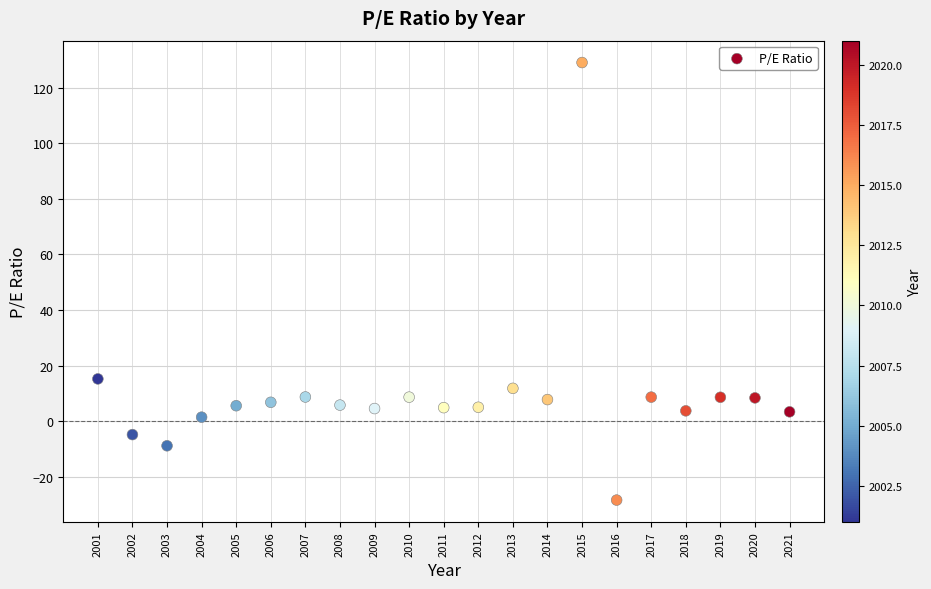

What is the range of Y values (max minus min)?

157.4